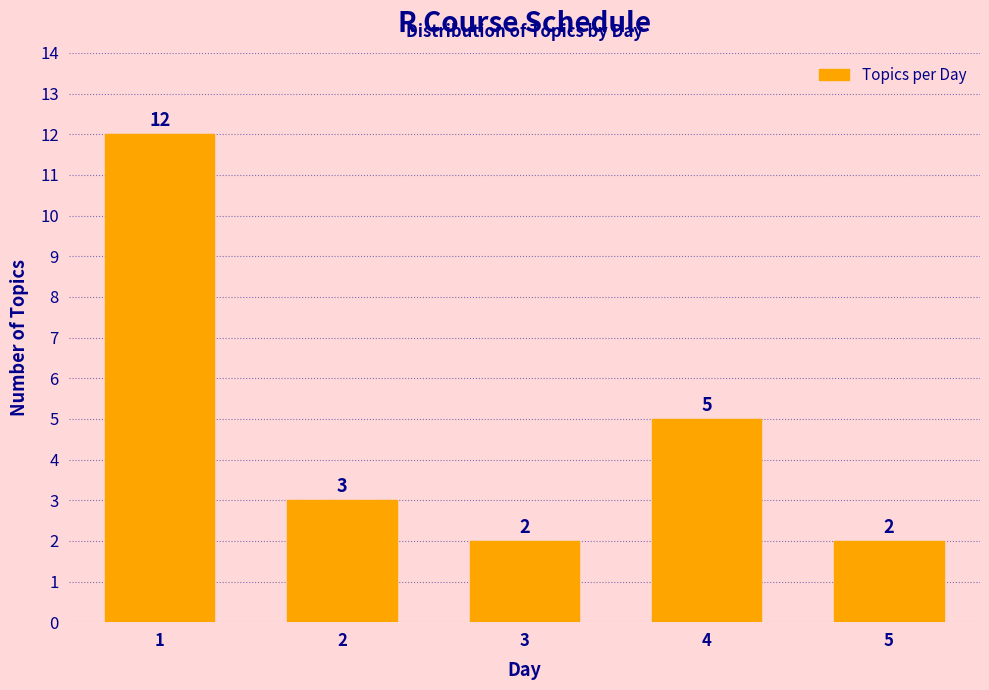

Reading left to right, transcribe all the data shown in this chart.

1=12	2=3	3=2	4=5	5=2